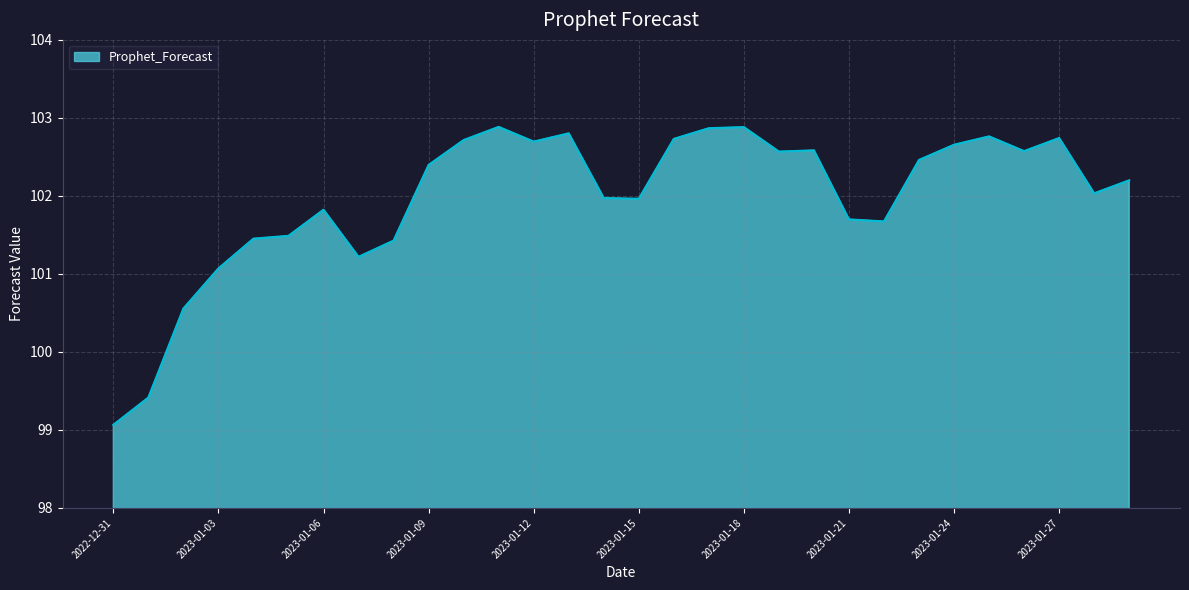

What is the smallest value displayed?

99.1